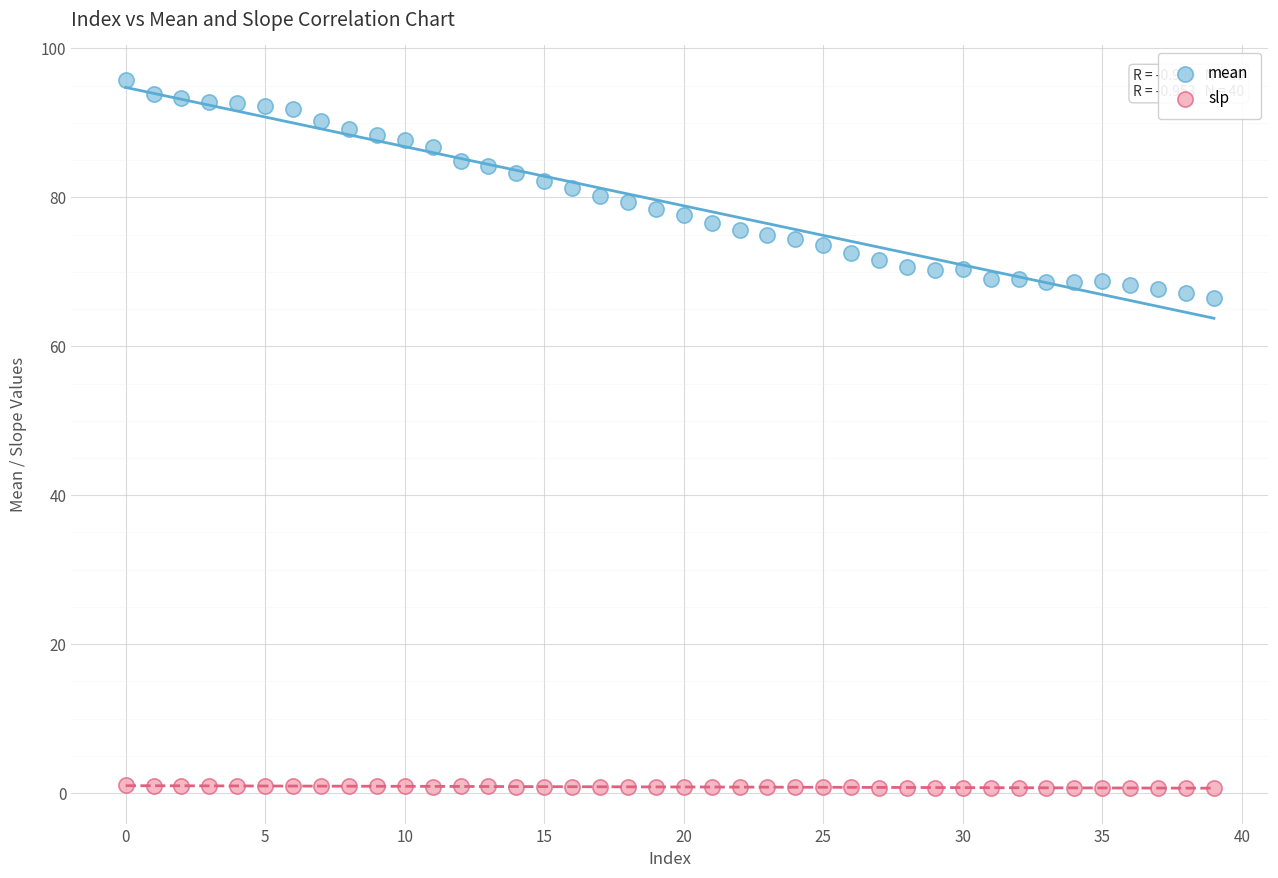

Which series has the largest Y range (max minus min)?

mean